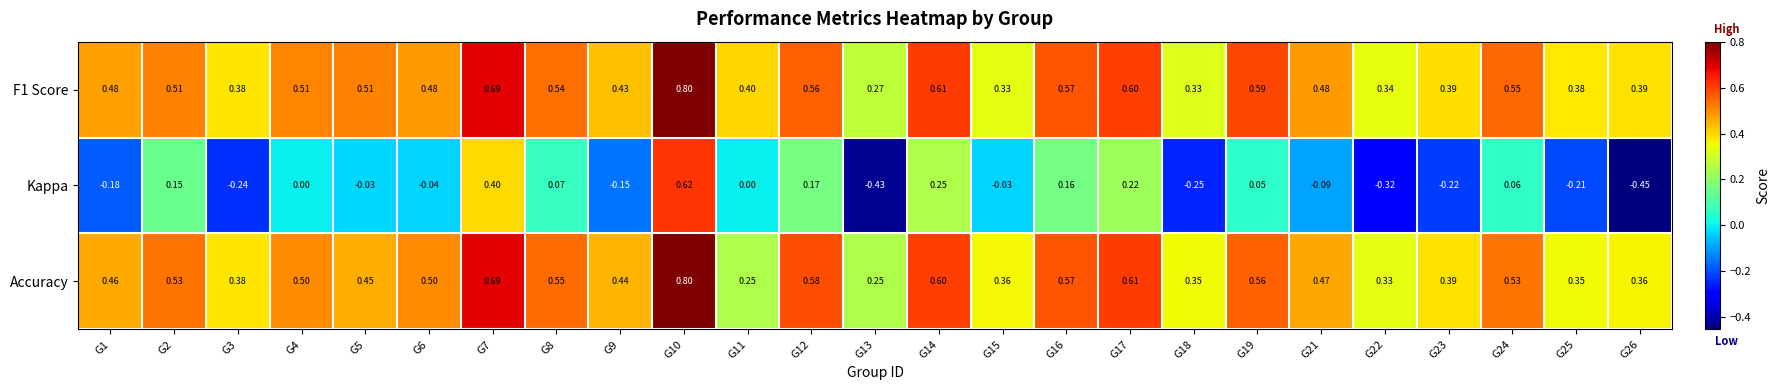

At which category is the sum across all series the highest?

G10